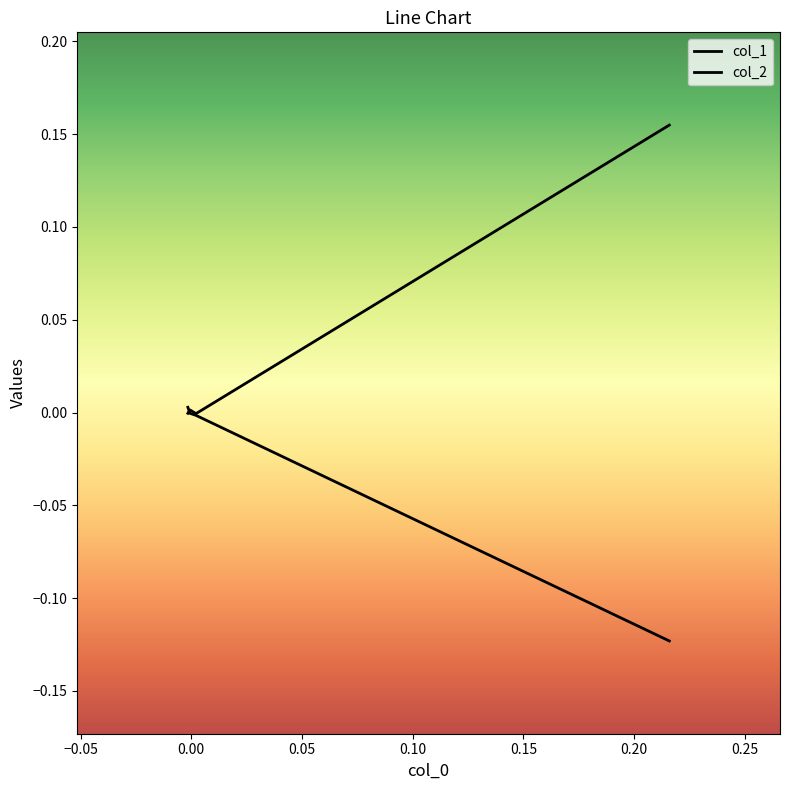

What is the maximum value shown in the chart?

0.2